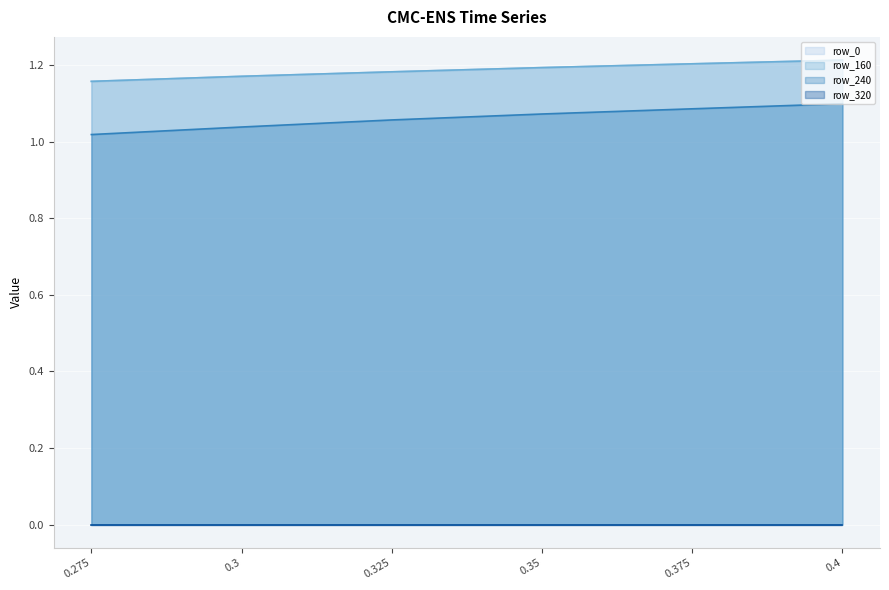

At how many categories does at least one series exceed 0?

6